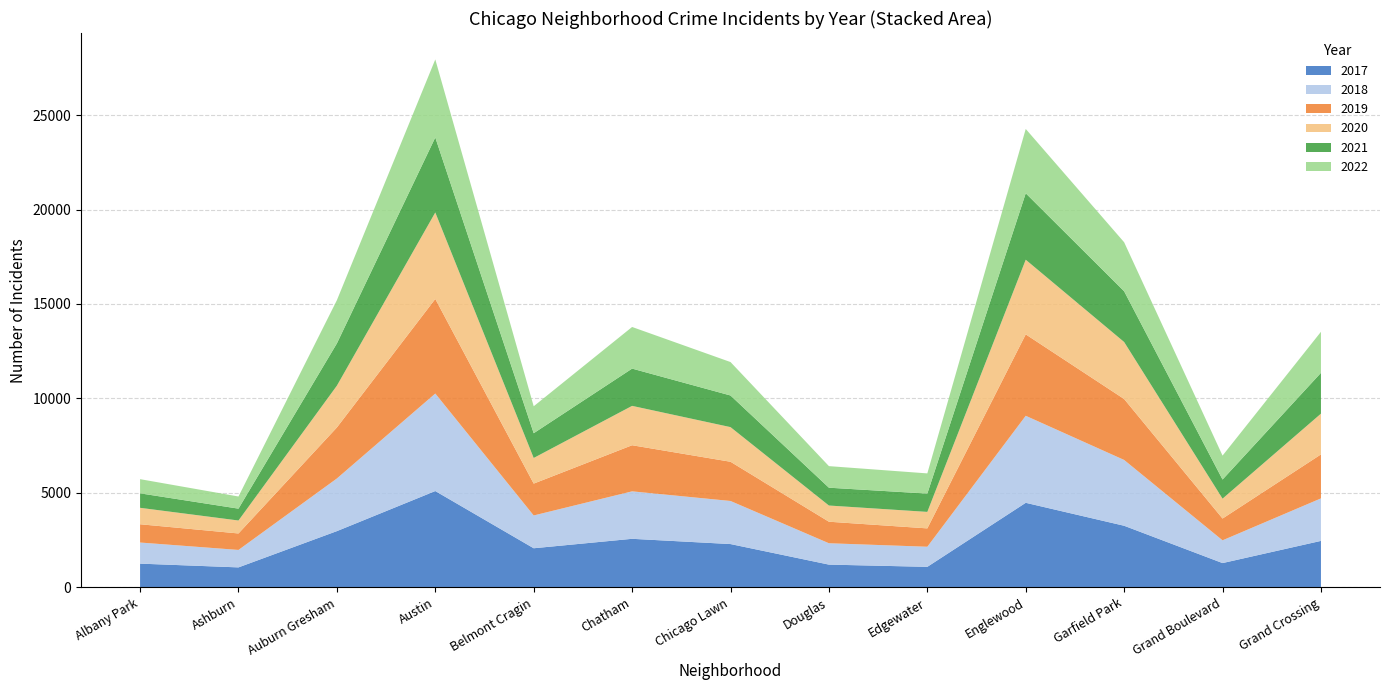

Reading right to left, what are all the values shown in this chart?

2019: 2328	1153	3226	4310	972	1140	2076	2441	1687	5008	2700	872	968
2017: 2456	1281	3257	4472	1082	1200	2288	2566	2066	5095	2973	1053	1252
2021: 2161	1014	2687	3519	969	944	1675	1973	1311	3971	2237	628	767
2020: 2158	1052	3018	3952	873	857	1834	2084	1357	4578	2213	686	870
2018: 2250	1205	3484	4607	1064	1131	2281	2513	1736	5162	2787	924	1117
2022: 2173	1266	2595	3405	1069	1142	1770	2204	1426	4132	2289	643	750